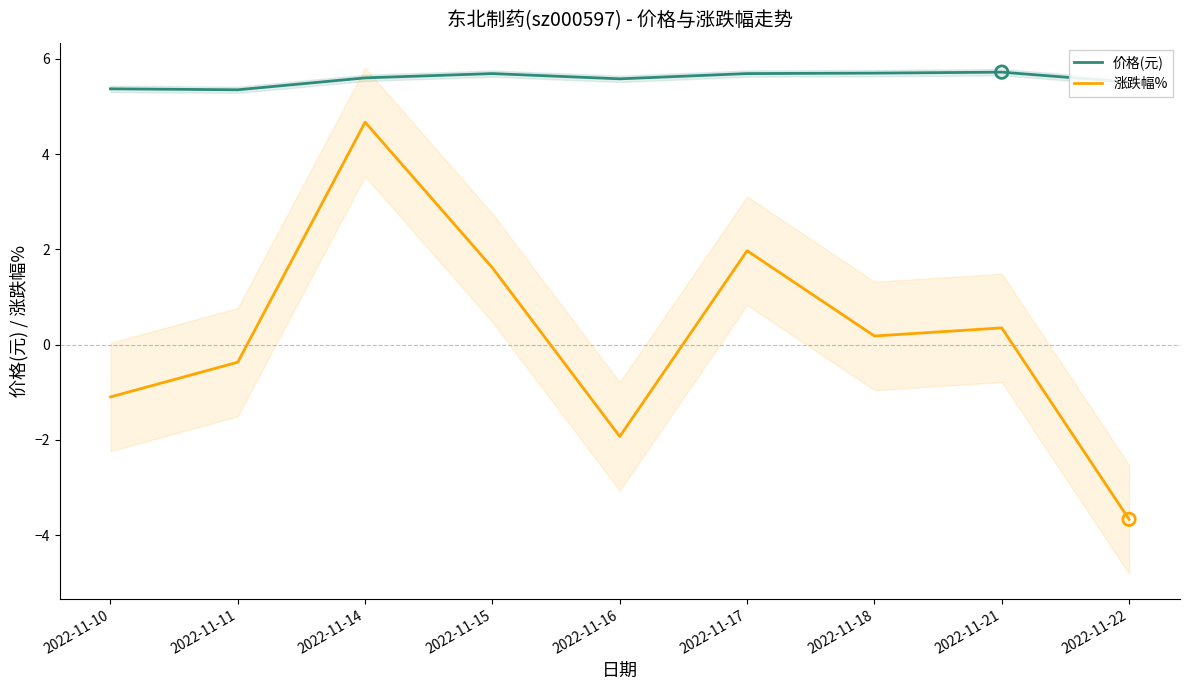

What are all the series names shown in the legend?

价格(元), 涨跌幅%